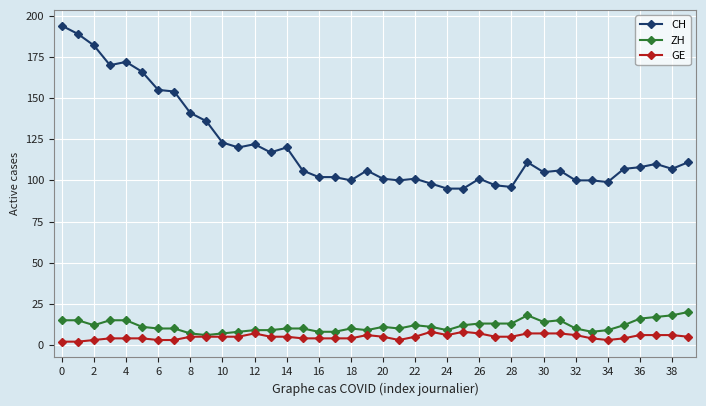

True or false: GE has more than 0 interior local peaks.

True